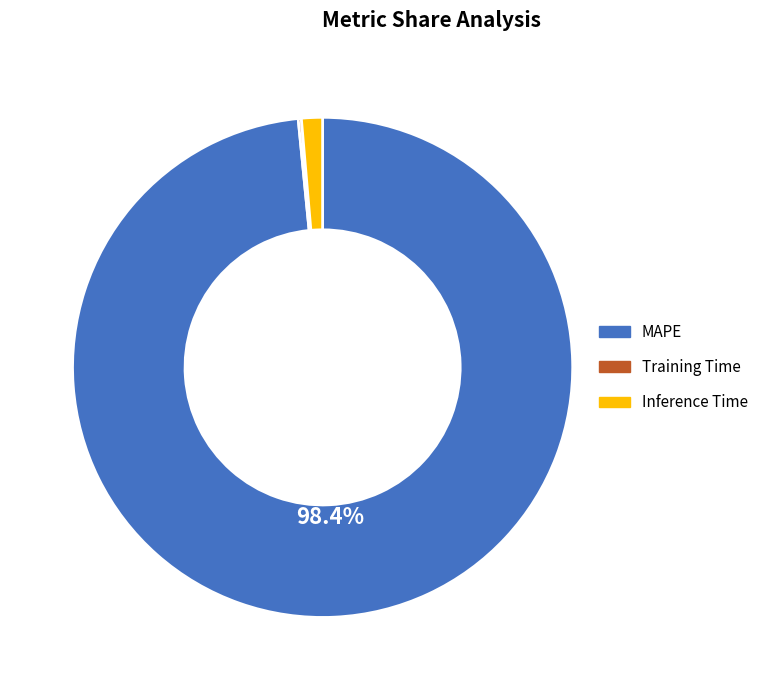

Does any single category account for the majority?

Yes